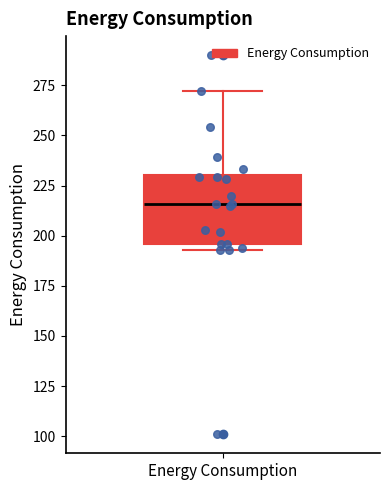

Where does the median line of the box for Energy Consumption sit on the y-axis? The values are not printed on the chart, so give them approximately, as read against the axis.

215